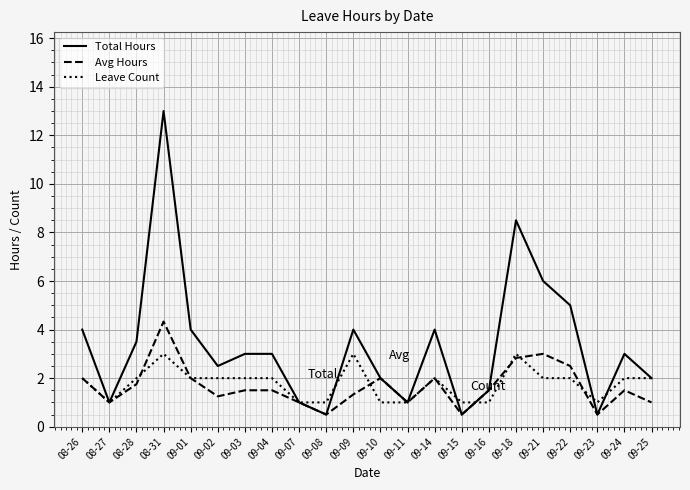

What is the difference between the Total Hours values at 08-27 and 09-22?

4.0